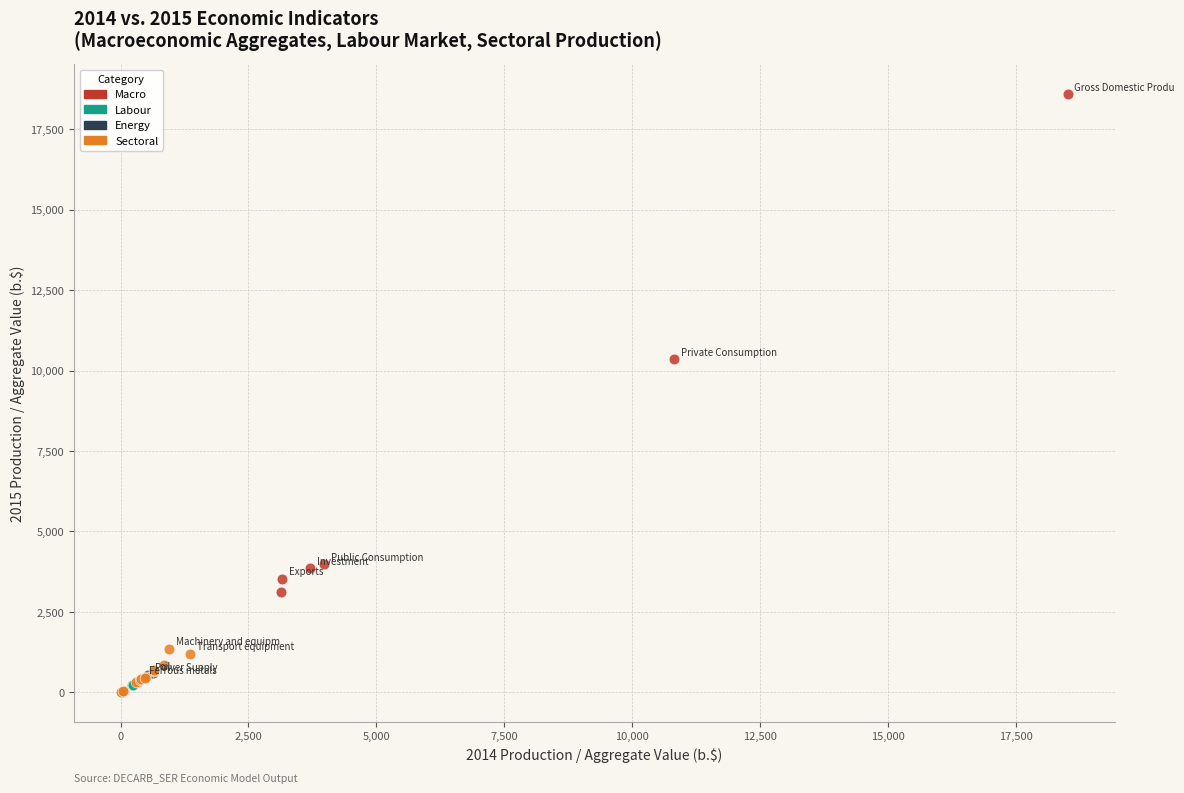

Which series has the largest Y range (max minus min)?

Macro